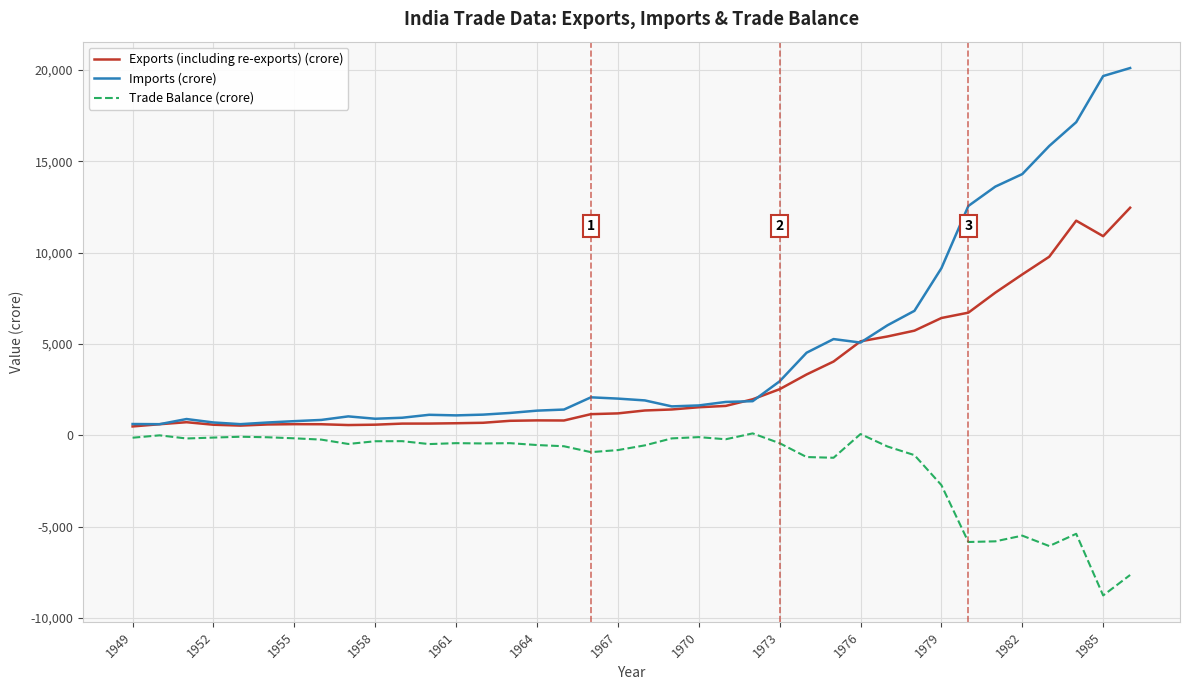

How many values in the Imports (crore) series are below 1825?

19